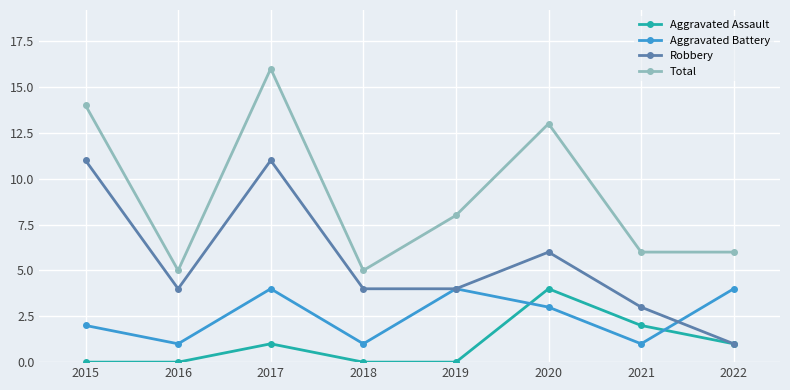

Reading left to right, what are all the values shown in this chart?

Aggravated Assault: 0	0	1	0	0	4	2	1
Aggravated Battery: 2	1	4	1	4	3	1	4
Robbery: 11	4	11	4	4	6	3	1
Total: 14	5	16	5	8	13	6	6